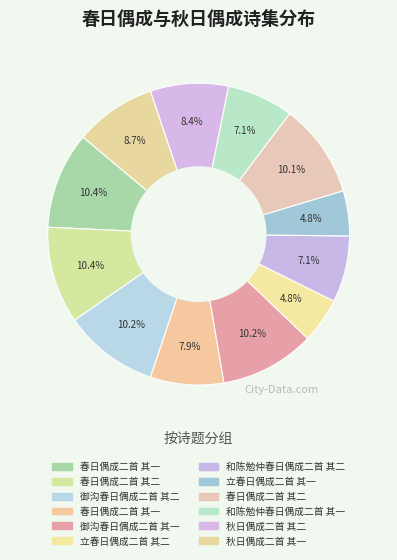

How many segments does this pie chart have?

12